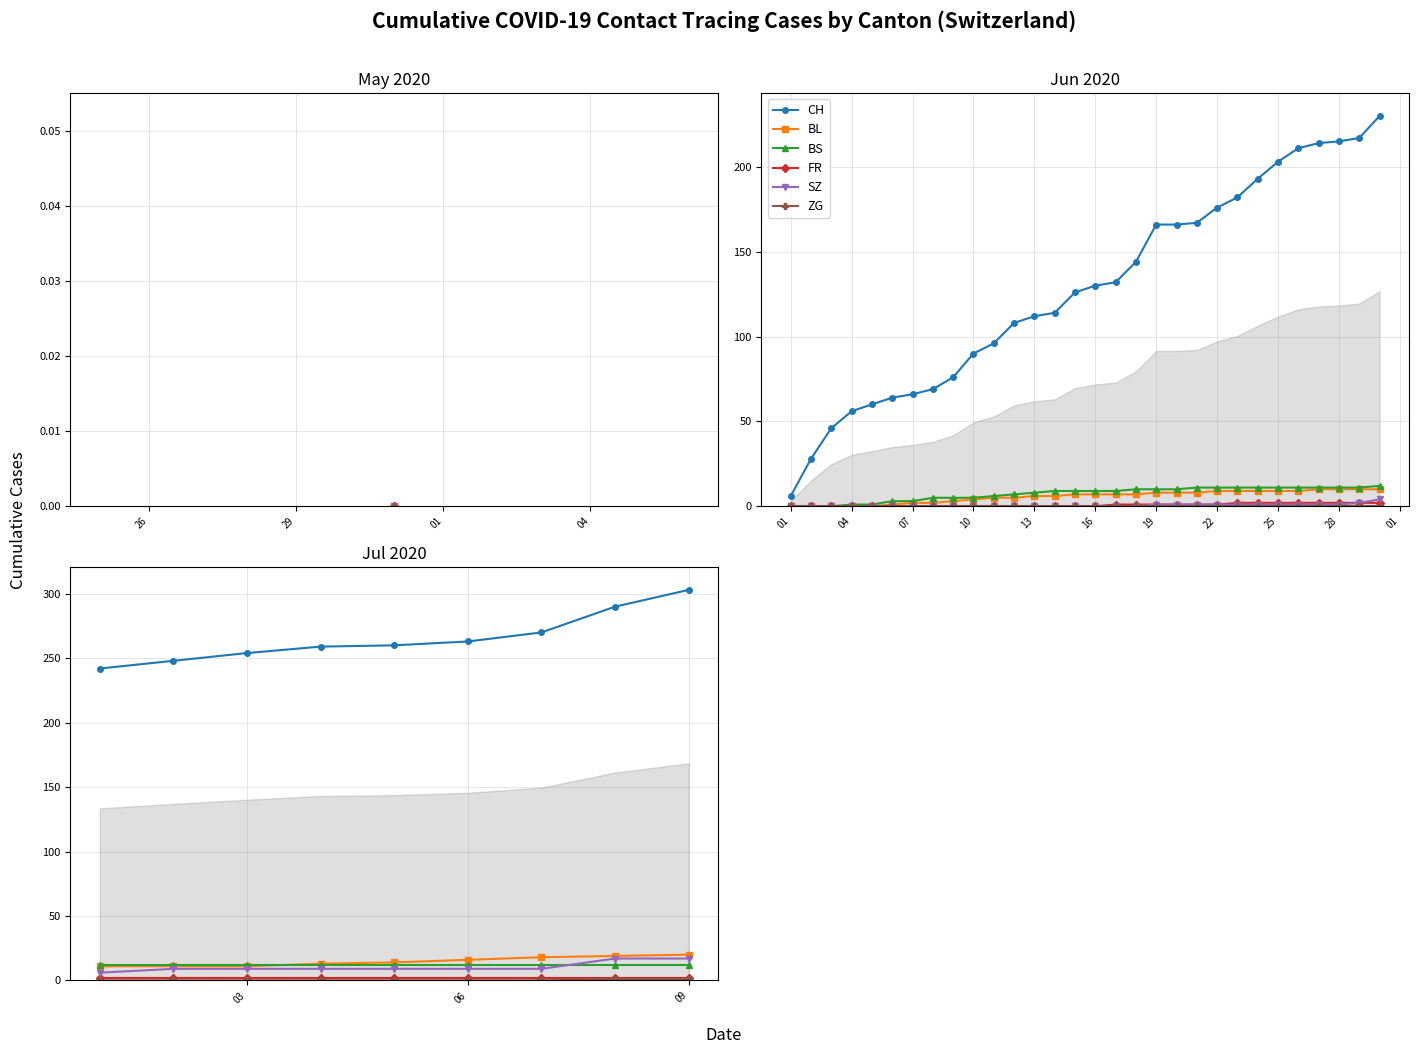

How many distinct data groups are displayed?

6